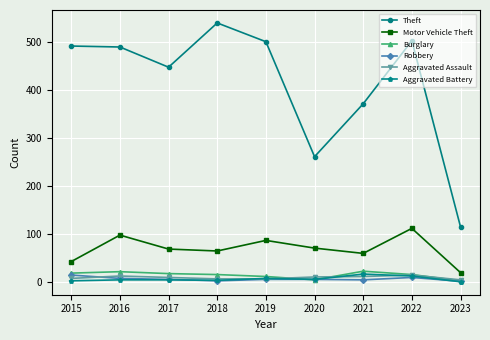

Which label corresponds to the largest value in the chart?

2018